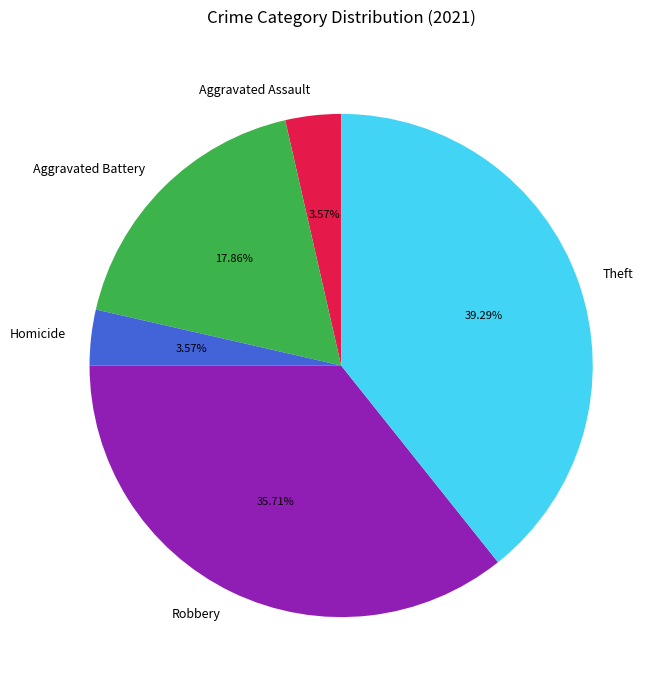

Count the number of slices in the pie.

5